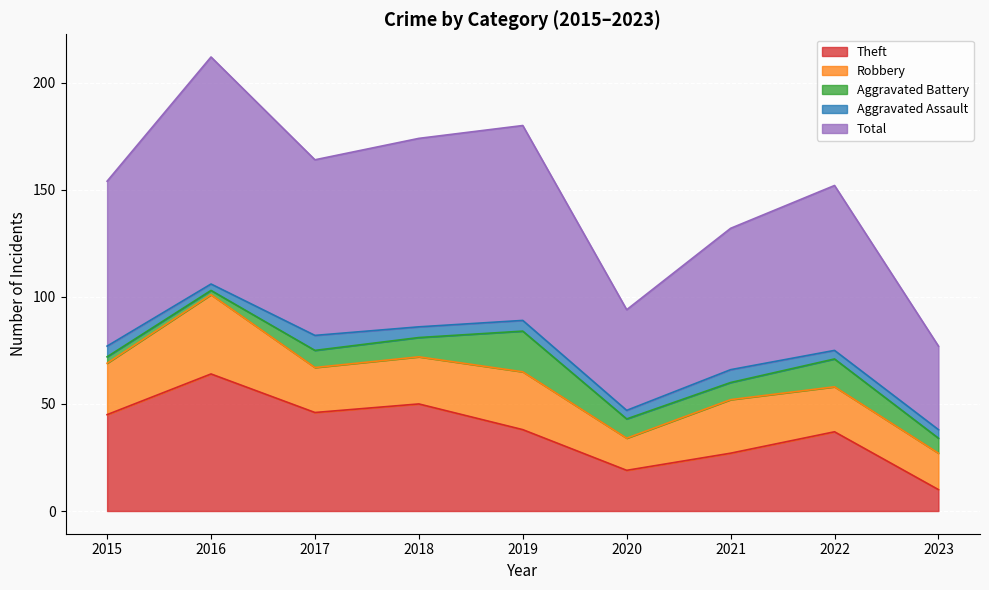

What is the sum of all Robbery values?

209